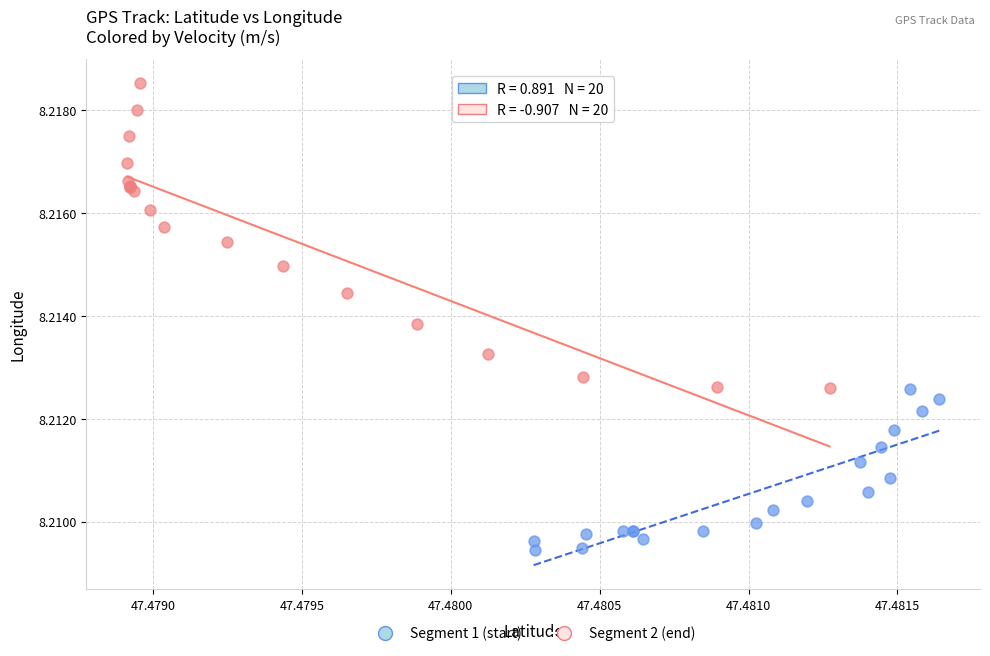

Which series contains the highest Y value?

Segment 2 (end)